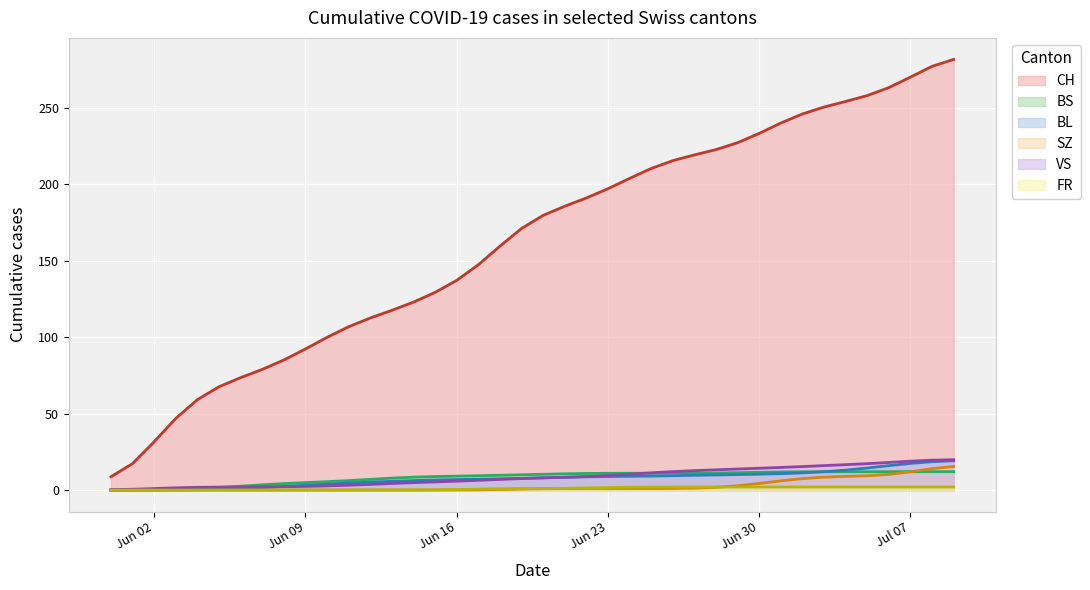

What position from the left is 2020-06-13?

14